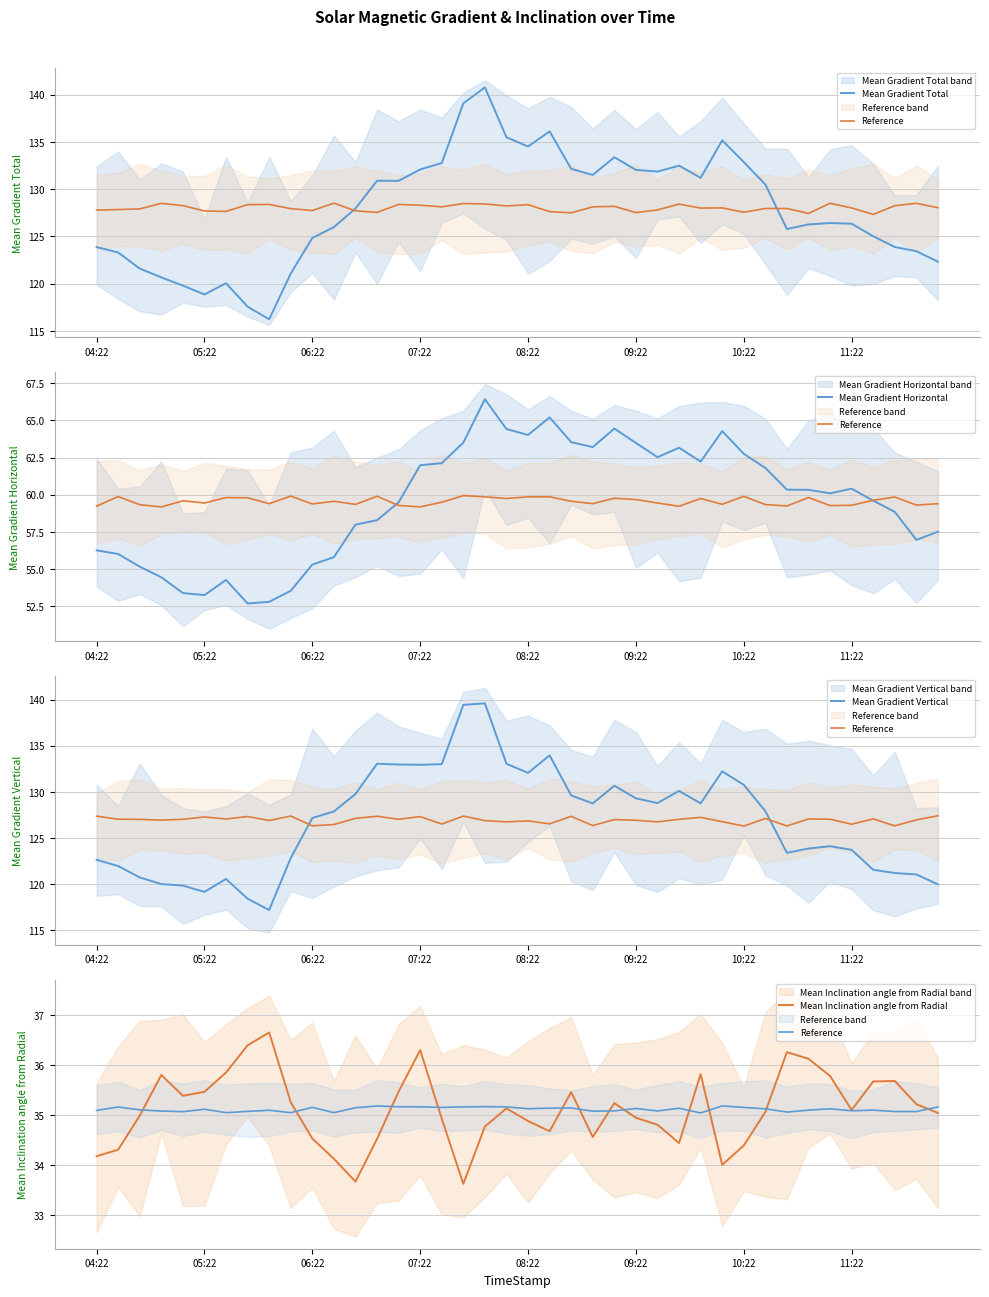

Which series has the widest spread of values?

Mean Gradient Total